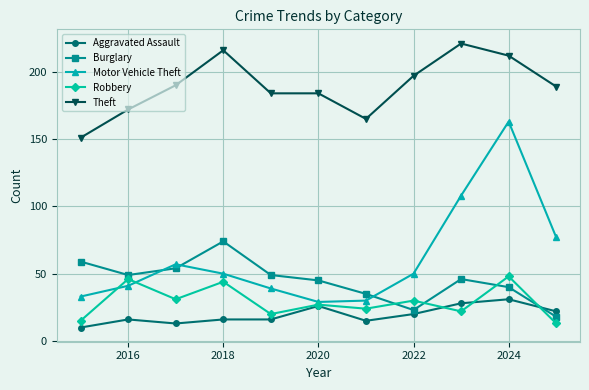

True or false: Motor Vehicle Theft has more than 1 interior local peaks.

True